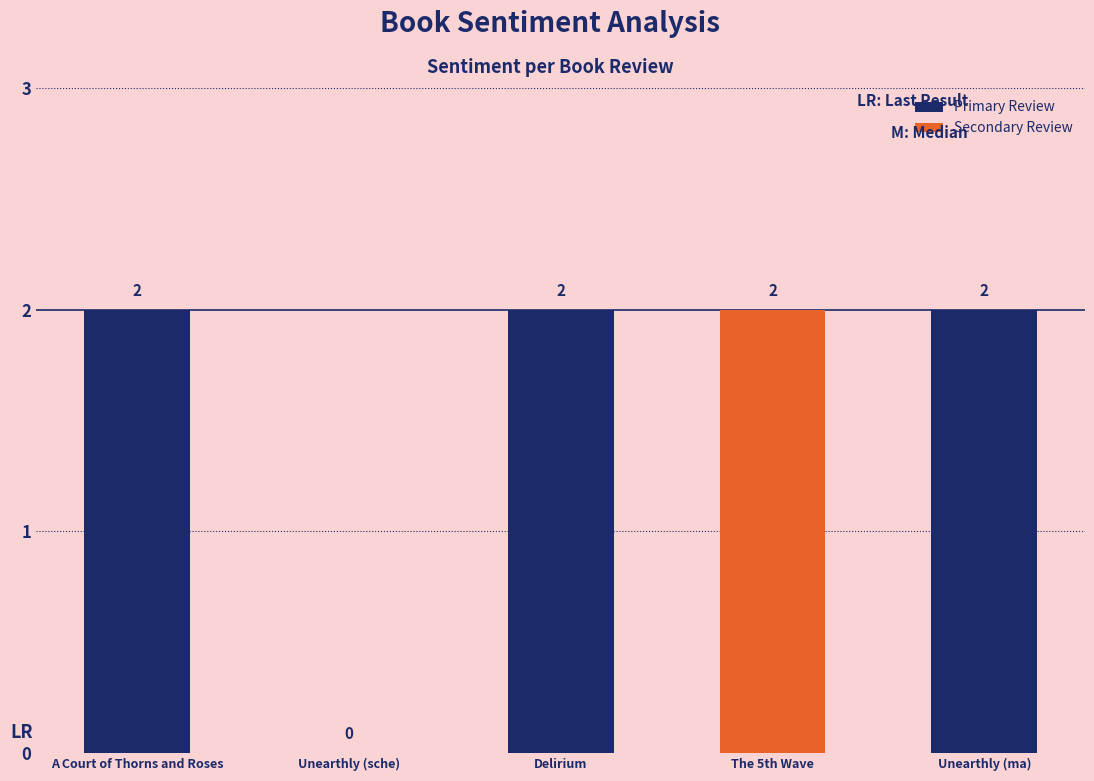

Is it true that the value at Unearthly (sche) is 1?

False